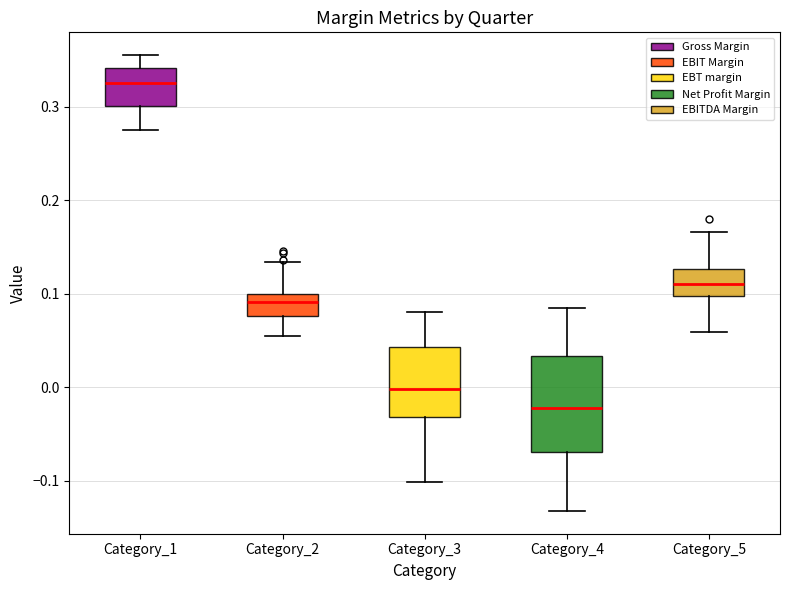

Reading left to right, read every box against the y-axis: the position of its median line, the range the box covers, and the ends of its whiskers. The values are not printed on the chart, so give them approximately, as read against the axis.

Category_1: median 0.32, box 0.30 to 0.34, whiskers 0.28 to 0.36
Category_2: median 0.09, box 0.08 to 0.10, whiskers 0.06 to 0.13
Category_3: median 0.00, box -0.03 to 0.04, whiskers -0.10 to 0.08
Category_4: median -0.02, box -0.07 to 0.03, whiskers -0.13 to 0.09
Category_5: median 0.11, box 0.10 to 0.13, whiskers 0.06 to 0.17